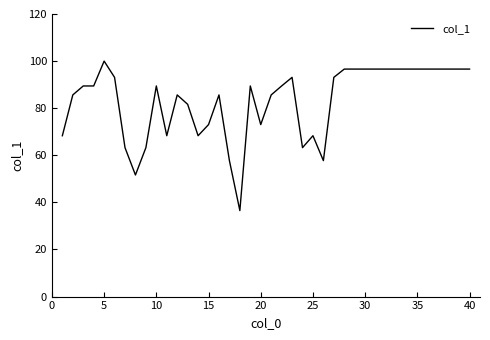

What is the minimum value shown in the chart?

36.5